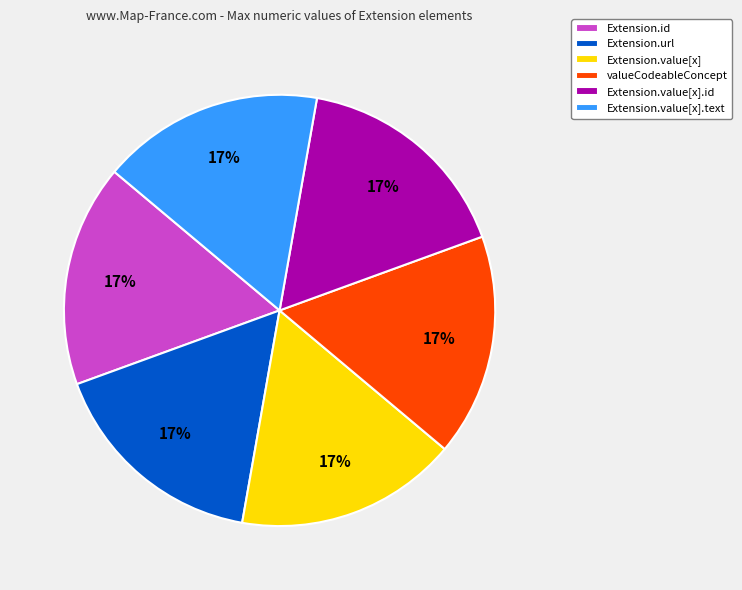

Is Extension.id the majority of the pie?

No